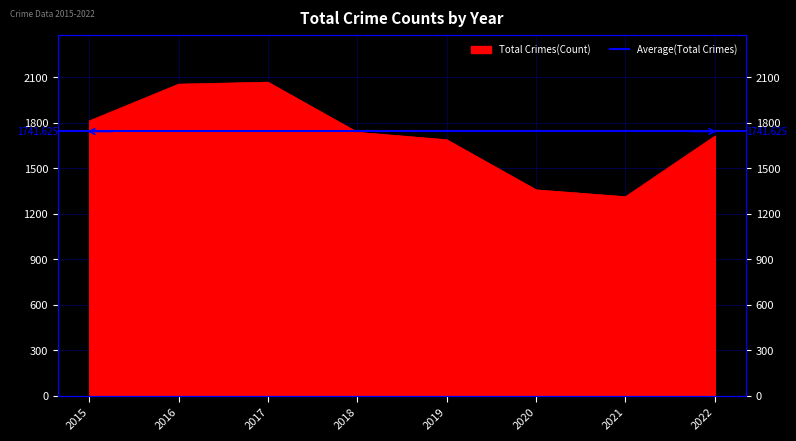

At which label is the value closest to 1689?

2019